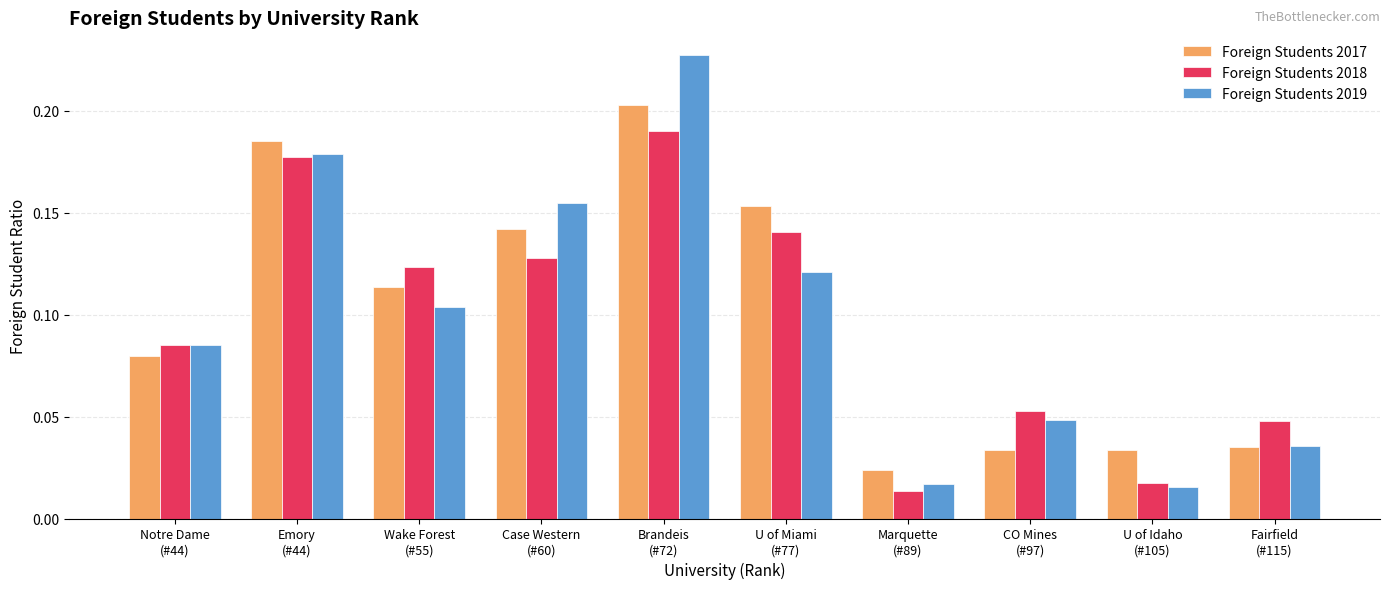

List the series in order of their peak value, lowest first.

Foreign Students 2018, Foreign Students 2017, Foreign Students 2019